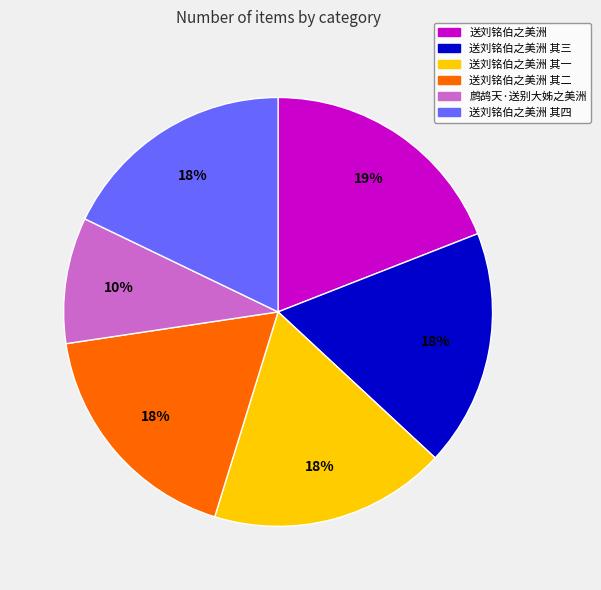

Count the number of slices in the pie.

6